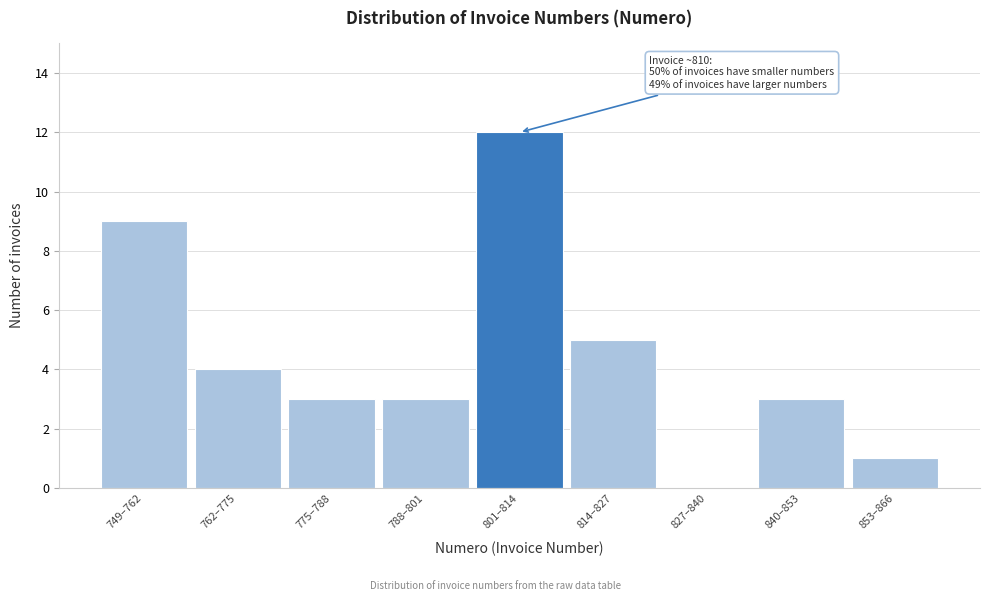

Reading left to right, what are all the values shown in this chart?

749–762=9	762–775=4	775–788=3	788–801=3	801–814=12	814–827=5	827–840=0	840–853=3	853–866=1